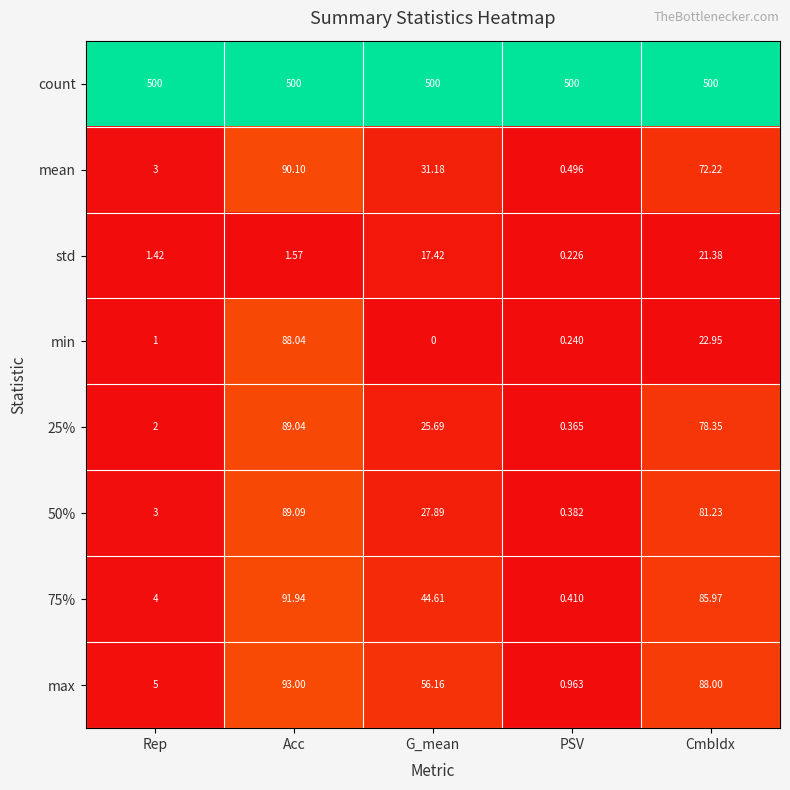

List the labels in order of min value, smallest first.

G_mean, PSV, Rep, CmbIdx, Acc